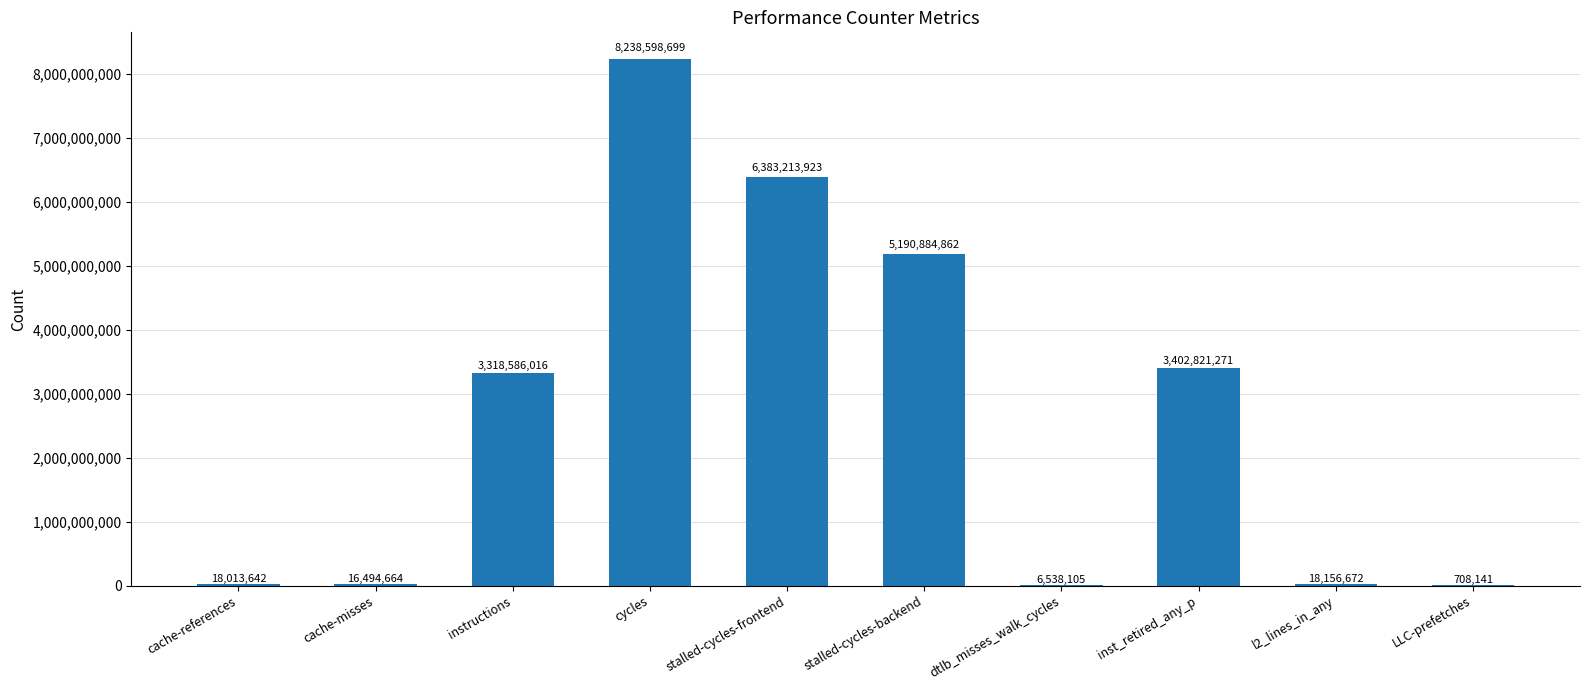

What is the maximum value shown in the chart?

8238598699